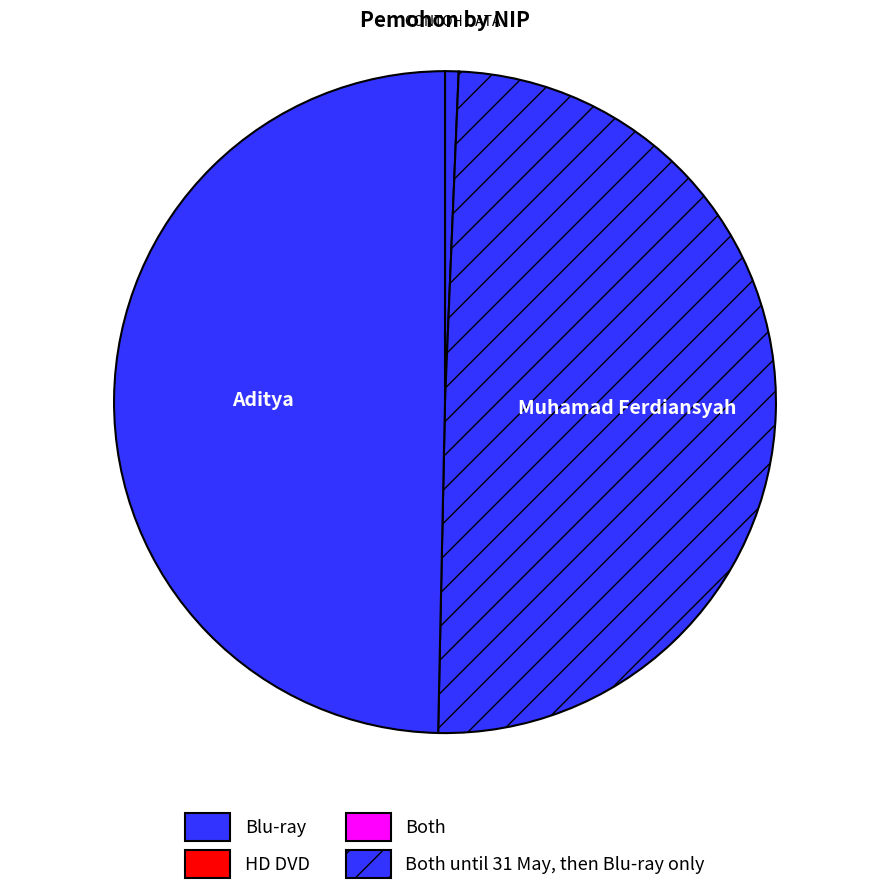

How many slices are in this pie chart?

3